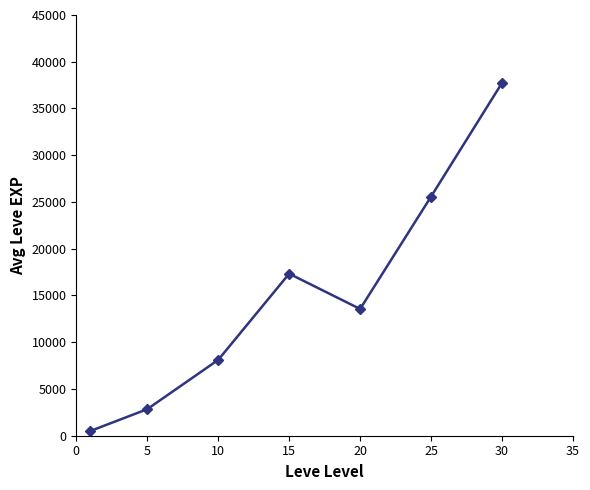

Reading right to left, transcribe all the data shown in this chart.

37740	25578	13557	17330	8110	2840	510